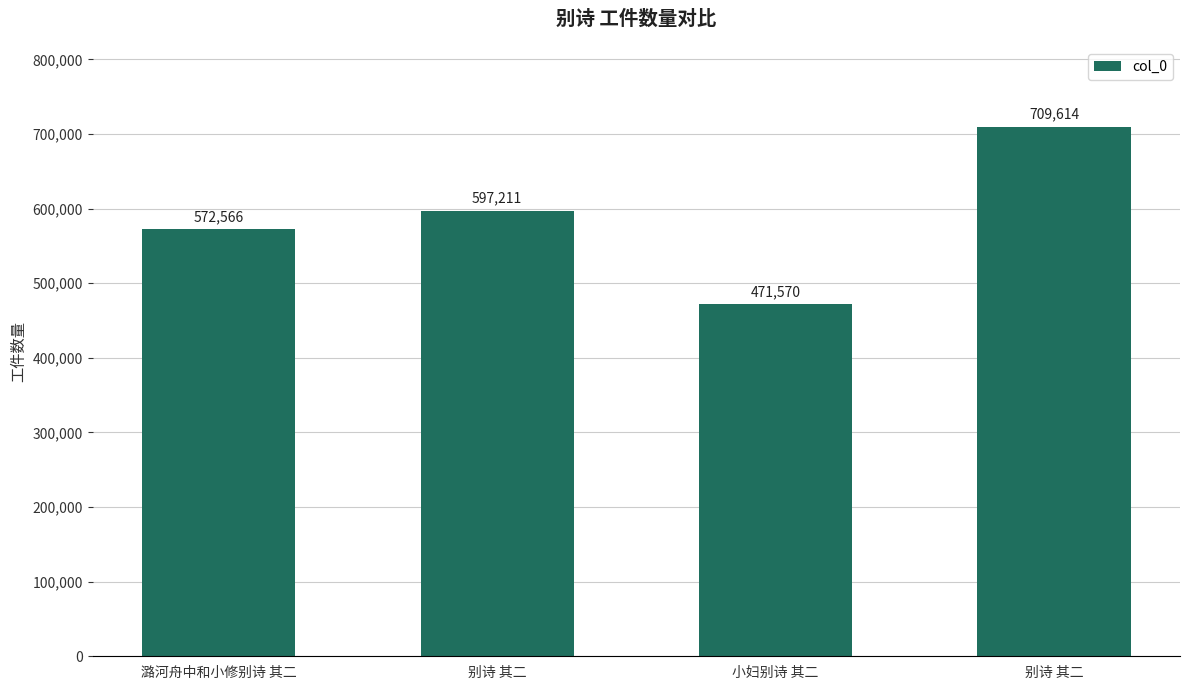

What is the greatest value displayed?

709614